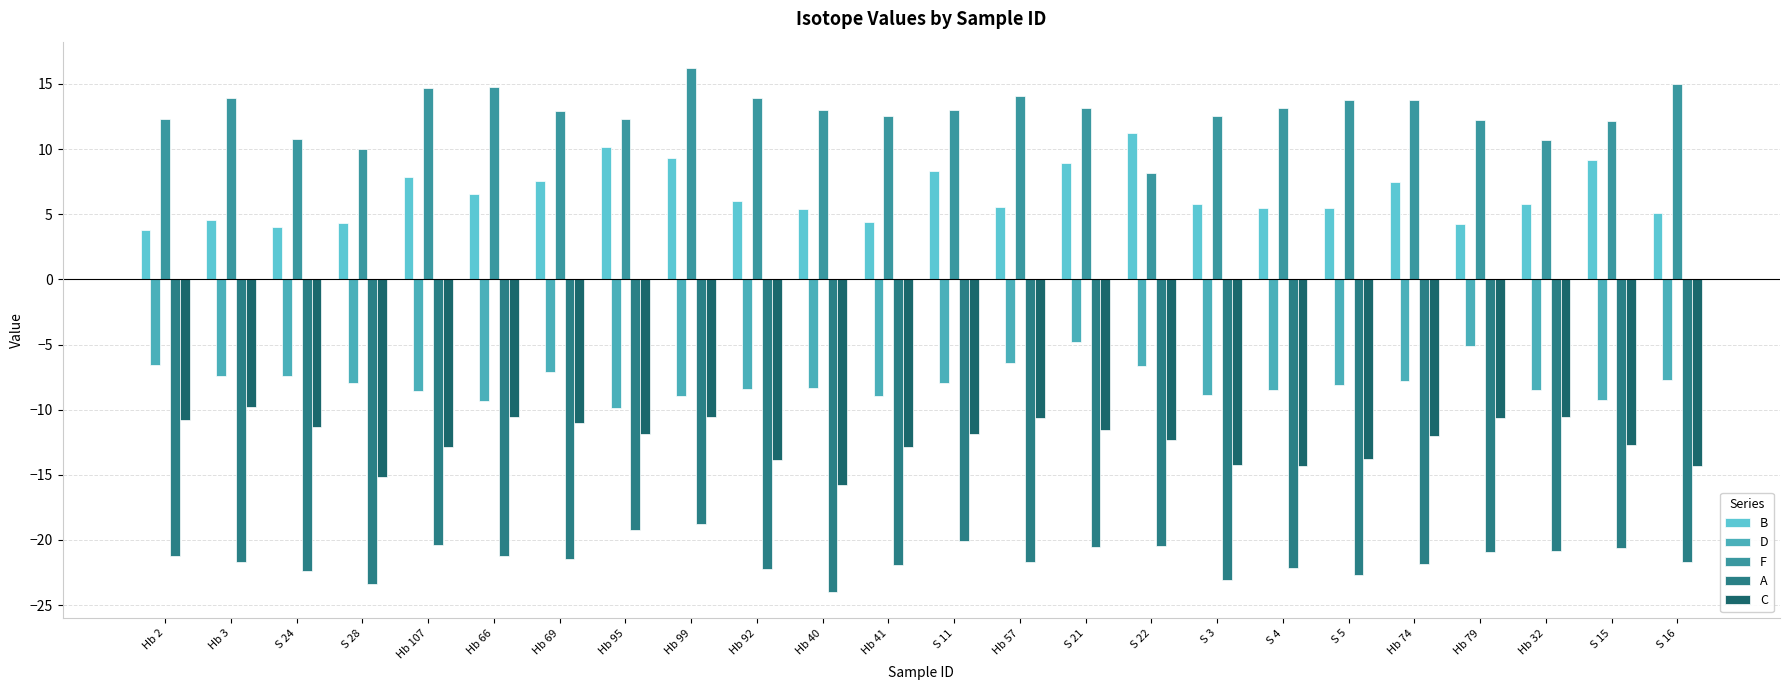

Rank the categories by F value from highest to lowest.

Hb 99, S 16, Hb 66, Hb 107, Hb 57, Hb 3, Hb 92, Hb 74, S 5, S 21, S 4, Hb 40, S 11, Hb 69, Hb 41, S 3, Hb 2, Hb 95, Hb 79, S 15, S 24, Hb 32, S 28, S 22